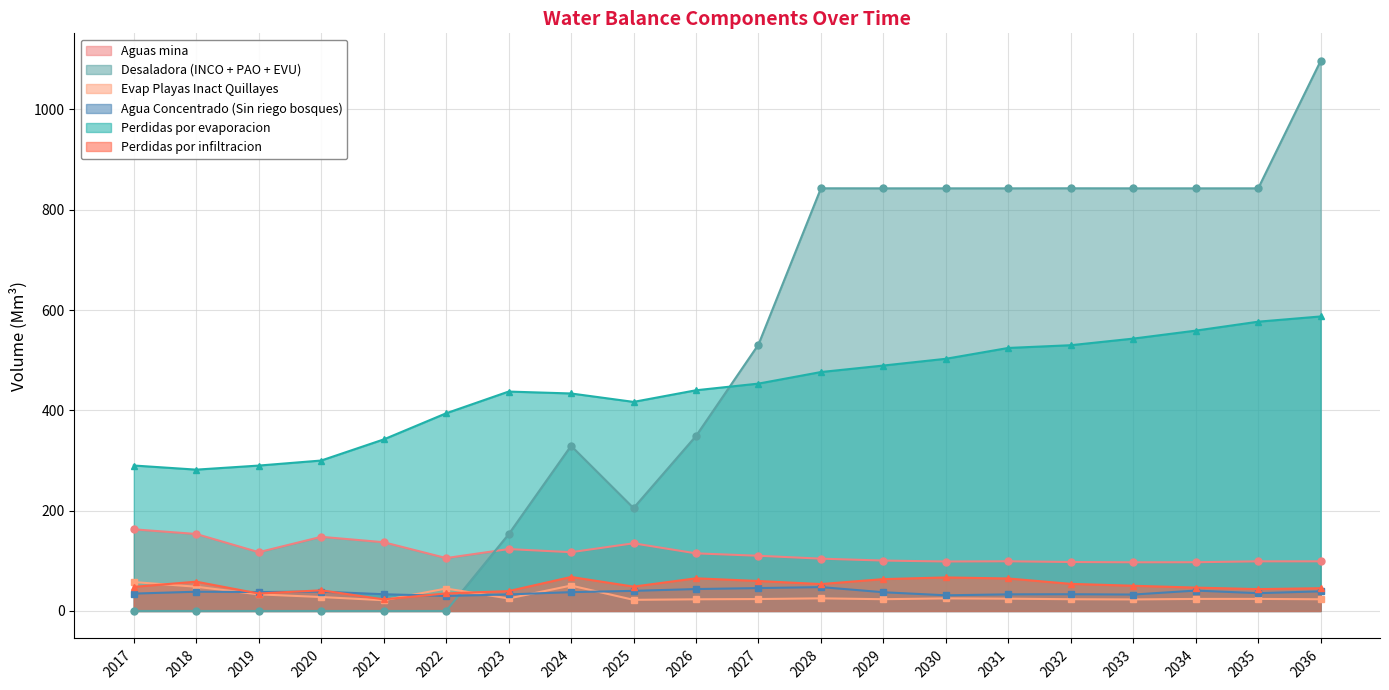

Reading left to right, extract all data points from this chart.

Aguas mina: 162.7	153.5	117.2	147.8	137.0	105.4	123.4	117.2	134.9	114.8	110.0	104.3	100.5	98.6	99.0	97.6	97.0	97.2	98.9	98.9
Desaladora (INCO + PAO + EVU): 0.0	0.0	0.0	0.0	0.0	0.0	152.9	329.3	205.2	348.9	531.2	842.7	842.6	842.6	842.6	842.7	842.6	842.6	842.6	1096.9
Evap Playas Inact Quillayes: 57.6	48.3	33.1	27.8	21.4	44.7	24.9	50.6	22.2	23.2	23.8	25.1	23.4	25.0	24.4	23.4	23.0	24.0	24.0	23.3
Agua Concentrado (Sin riego bosques): 34.6	38.4	37.7	38.5	33.4	29.9	33.0	37.5	40.0	43.7	45.6	47.6	37.3	31.2	33.1	33.4	32.7	40.6	35.5	39.1
Perdidas por evaporacion: 290.0	281.8	289.9	299.9	342.0	394.1	437.4	433.6	416.8	440.0	453.3	476.4	489.3	502.8	524.4	529.9	543.0	558.9	576.8	587.2
Perdidas por infiltracion: 48.1	58.4	34.8	41.2	23.1	34.9	39.6	67.8	48.5	65.1	59.7	53.6	63.5	66.8	64.7	54.0	50.3	46.6	43.6	45.3